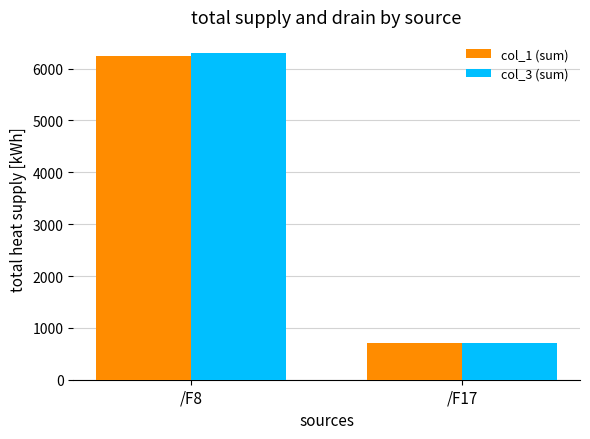

Read the col_3 (sum) value at /F17.

715.8